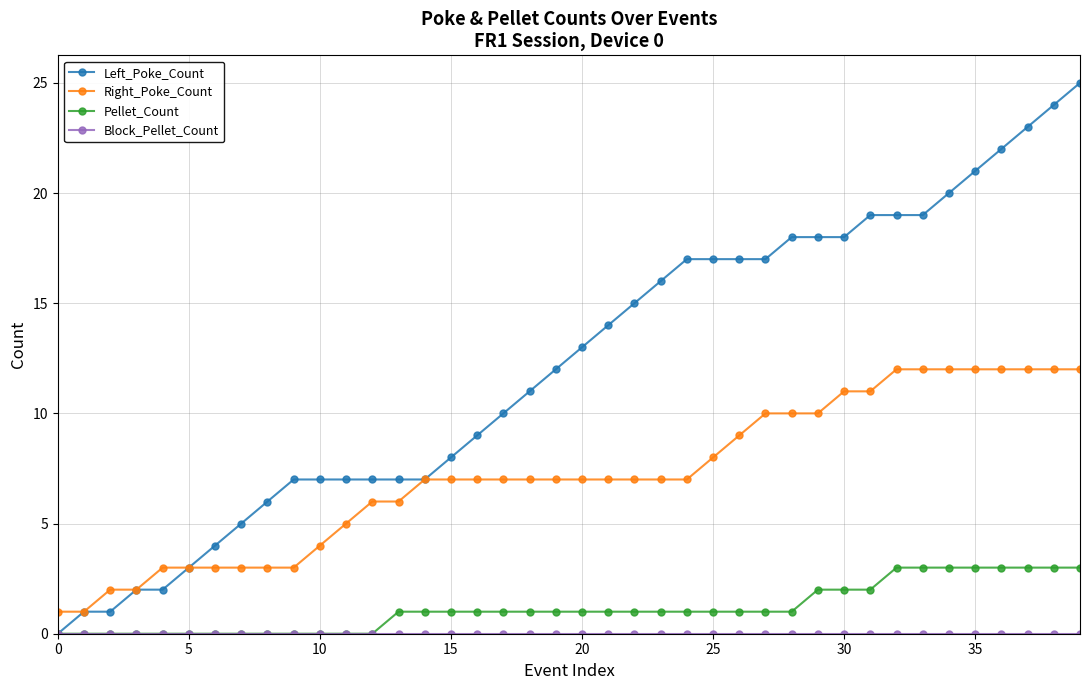

True or false: Pellet_Count and Right_Poke_Count intersect in this chart.

False